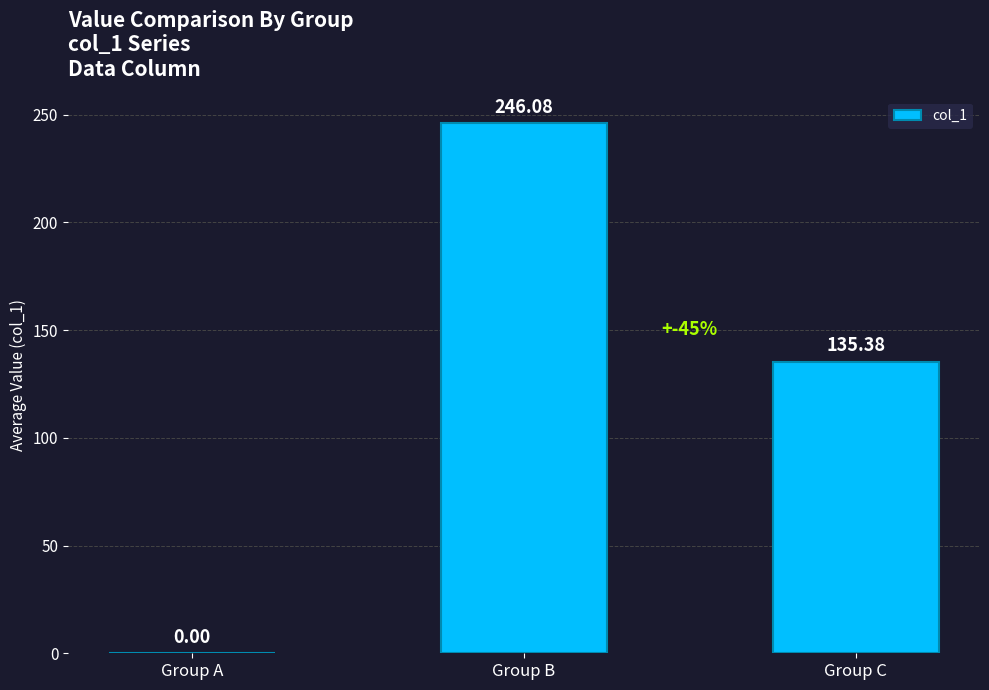

How many values exceed 135?

2